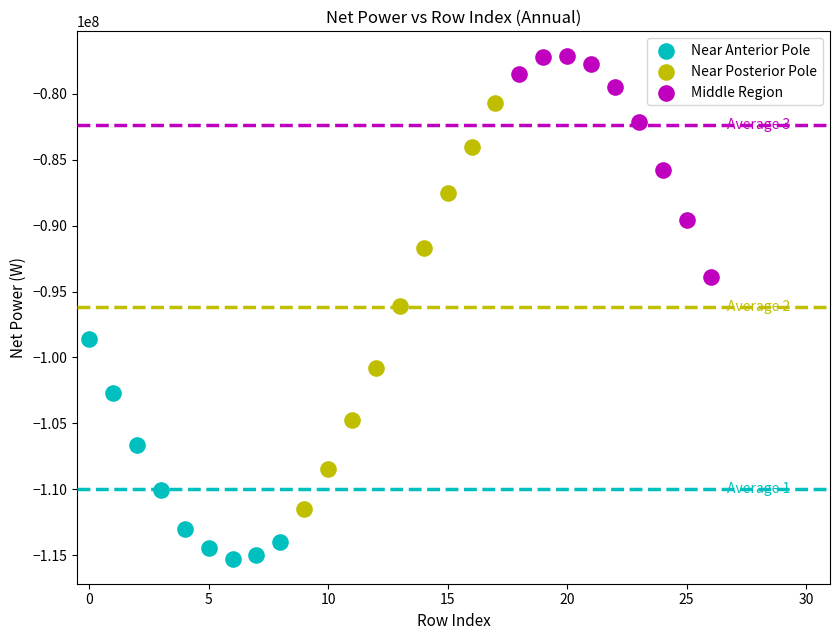

Which series has the widest spread of Y values?

Near Posterior Pole